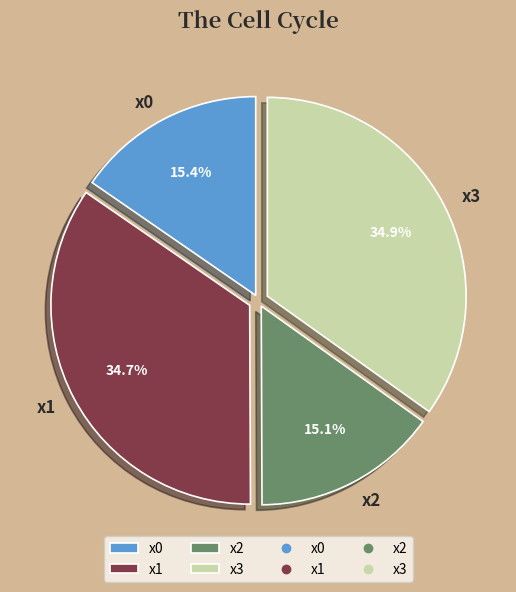

What is the ratio of the value at x2 to the value at x1?

0.4